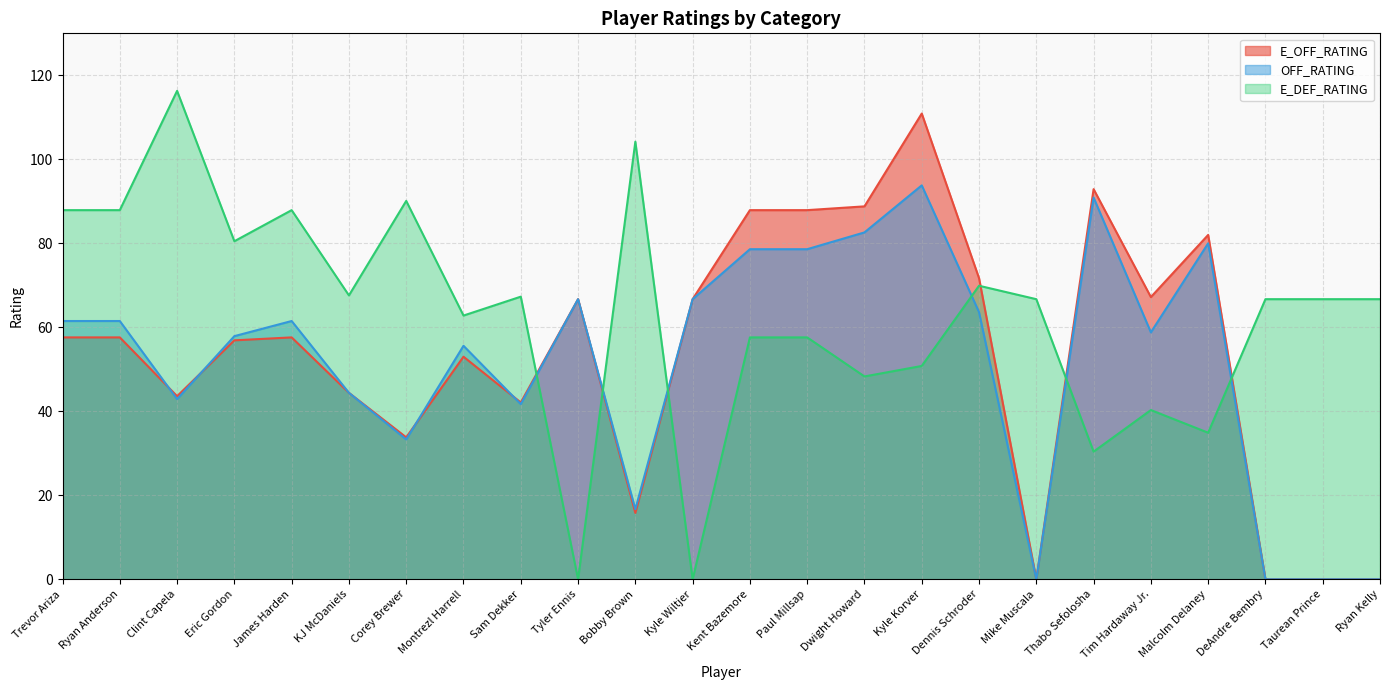

What are all the series names shown in the legend?

E_OFF_RATING, OFF_RATING, E_DEF_RATING